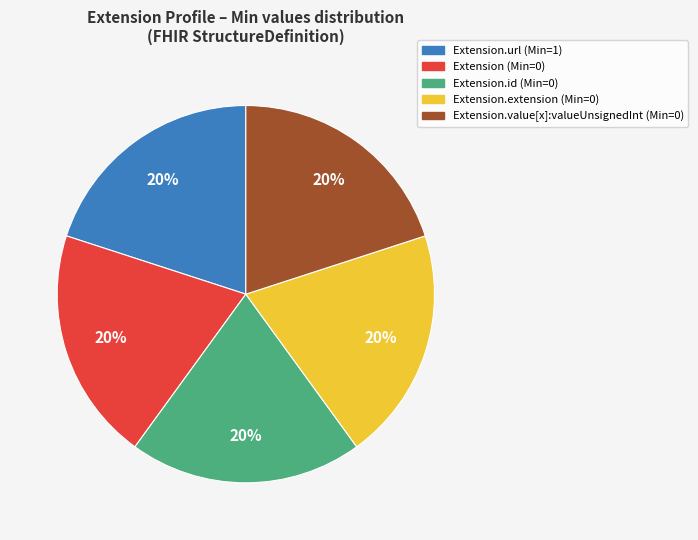

Is there a majority slice in this chart?

No